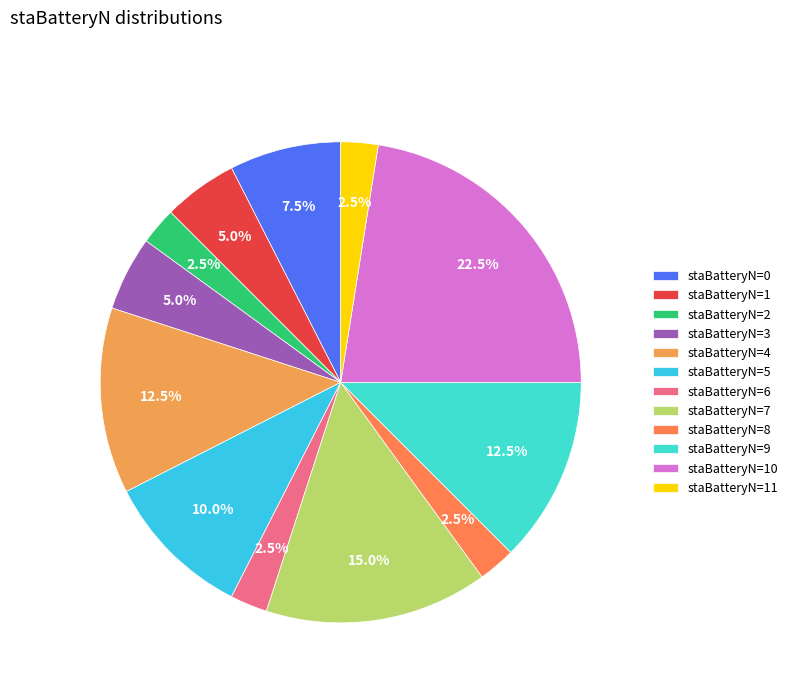

How many slices are in this pie chart?

12